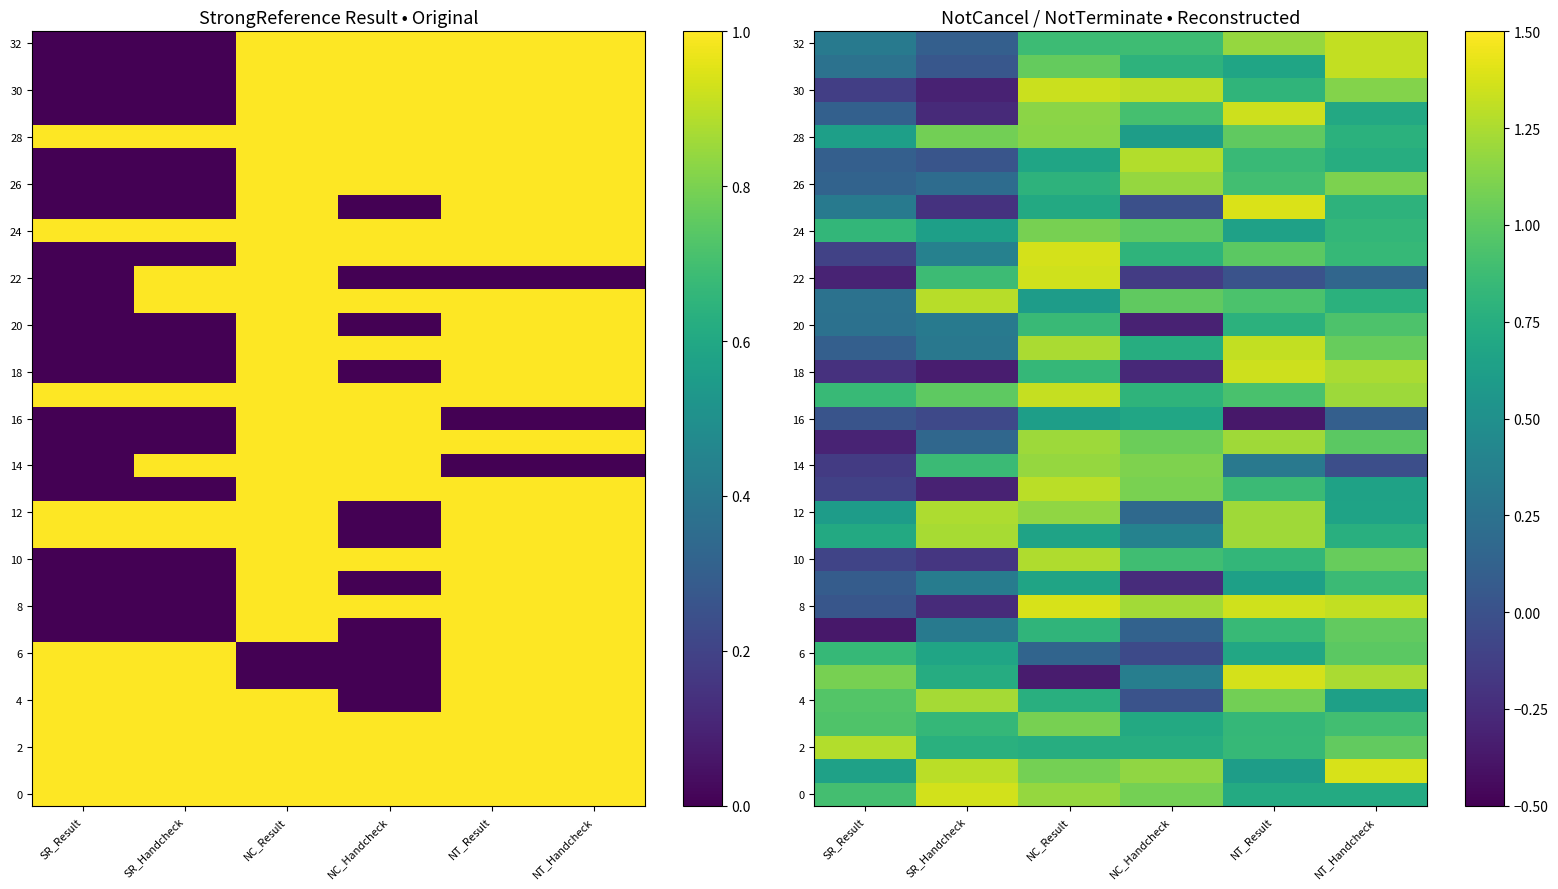

Which has a higher value, NT_Handcheck or NC_Result?

NC_Result